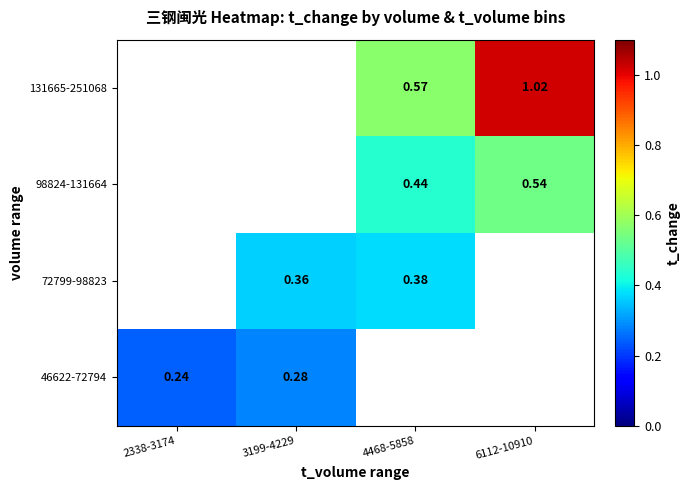

Is the value of 131665-251068 at 3199-4229 greater than the value of 98824-131664 at 4468-5858?

No